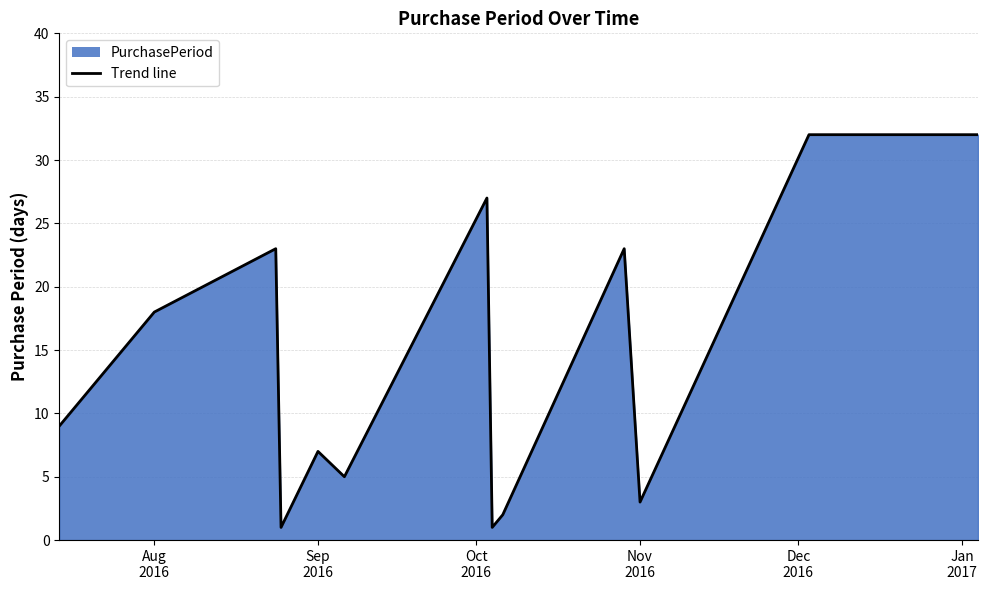

What is the difference between the maximum and minimum values?

31